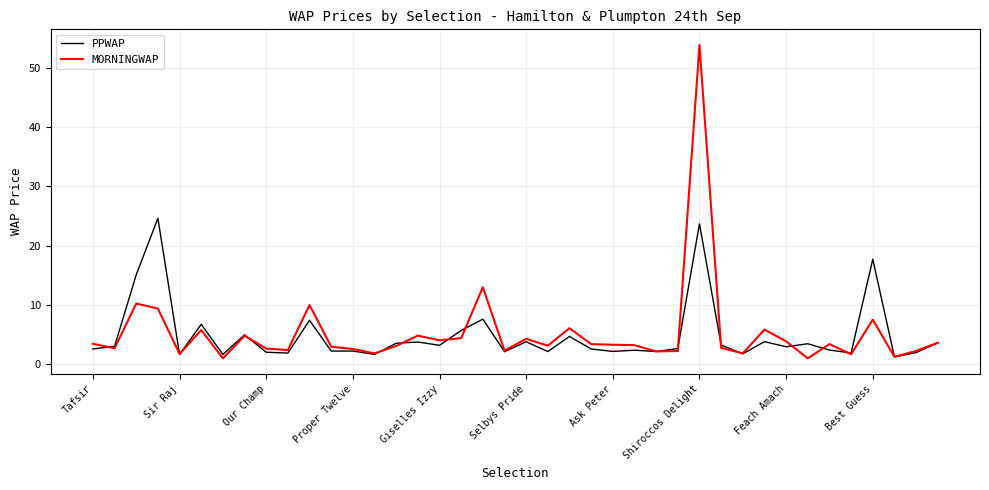

What is the difference between the second highest and second lowest values in the MORNINGWAP series?

12.0